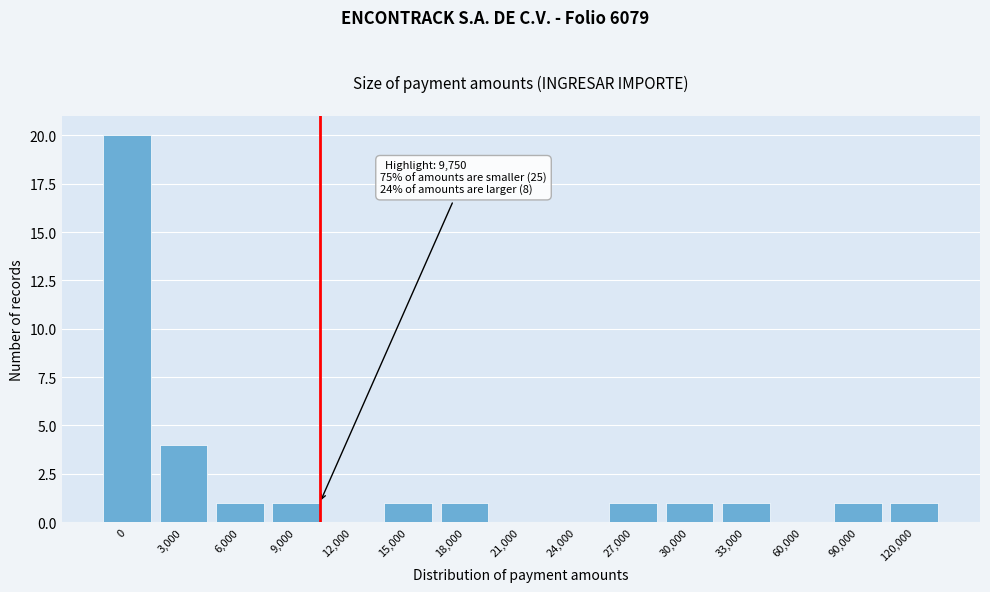

Reading left to right, what are all the values shown in this chart?

0=20	3,000=4	6,000=1	9,000=1	12,000=0	15,000=1	18,000=1	21,000=0	24,000=0	27,000=1	30,000=1	33,000=1	60,000=0	90,000=1	120,000=1